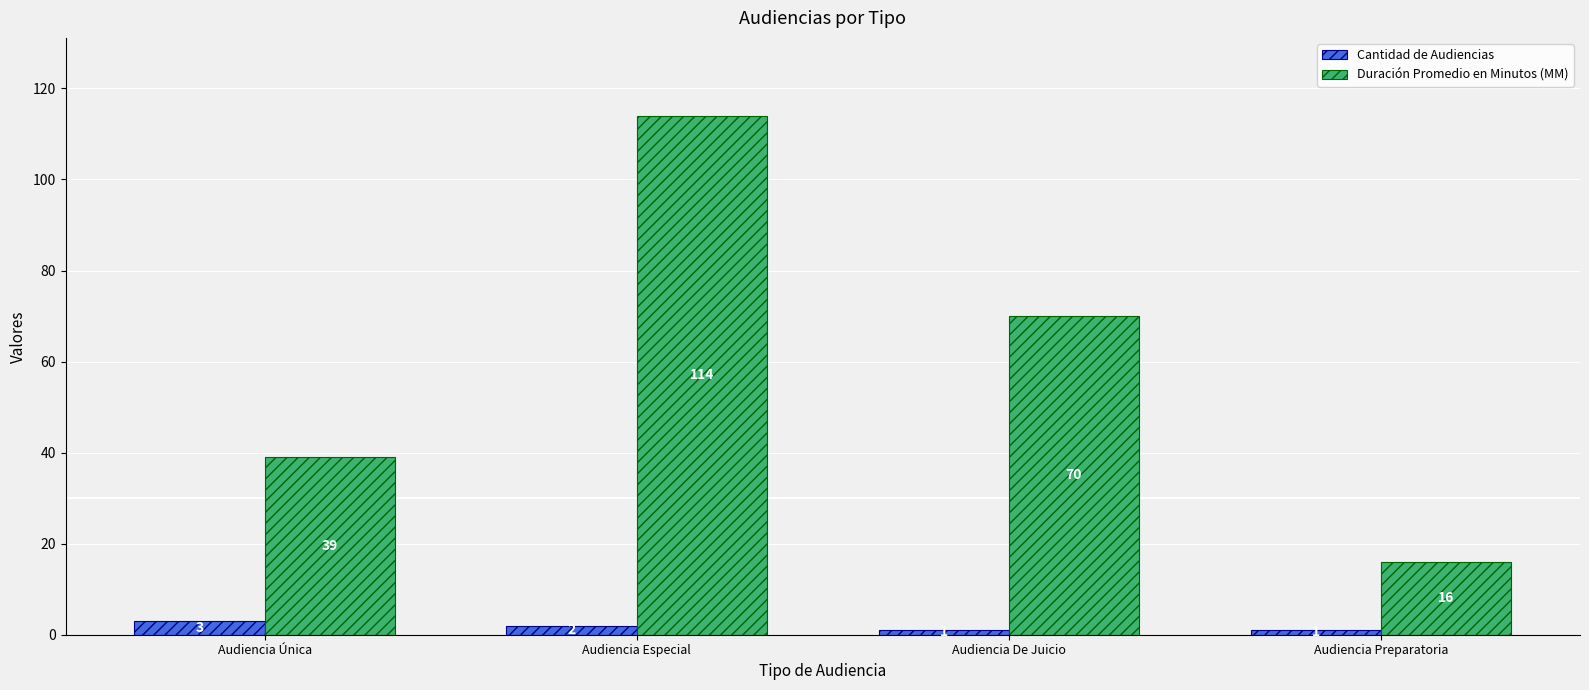

Between Audiencia Especial and Audiencia Preparatoria, which series saw the biggest shift?

Duración Promedio en Minutos (MM)